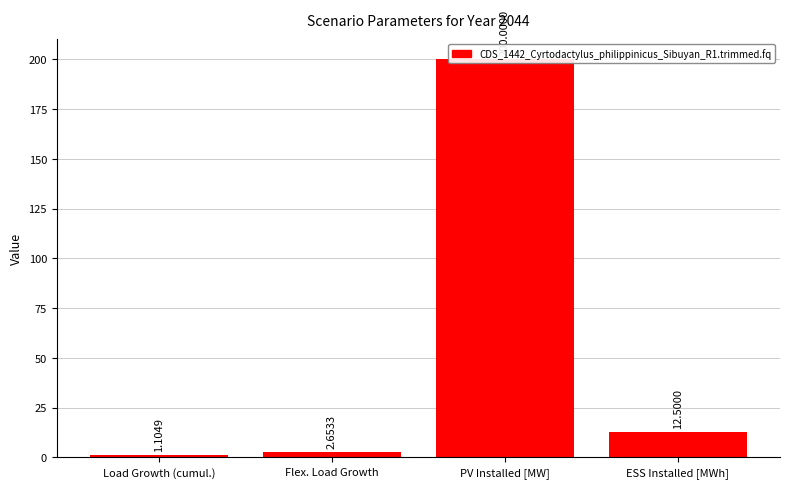

Count the number of categories in the chart.

4